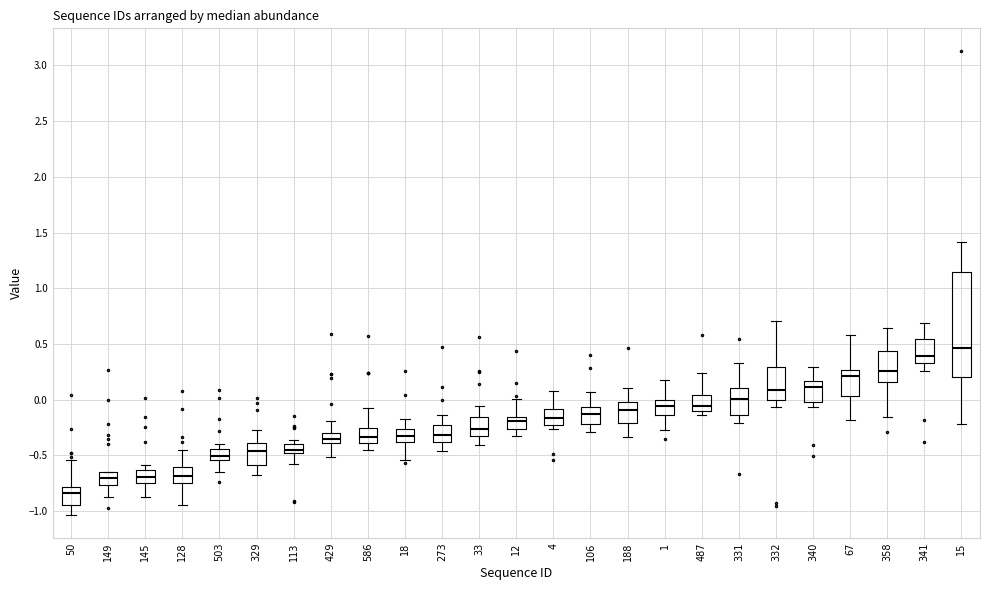

Which box is the tallest, from its lower edge to its upper edge?

15